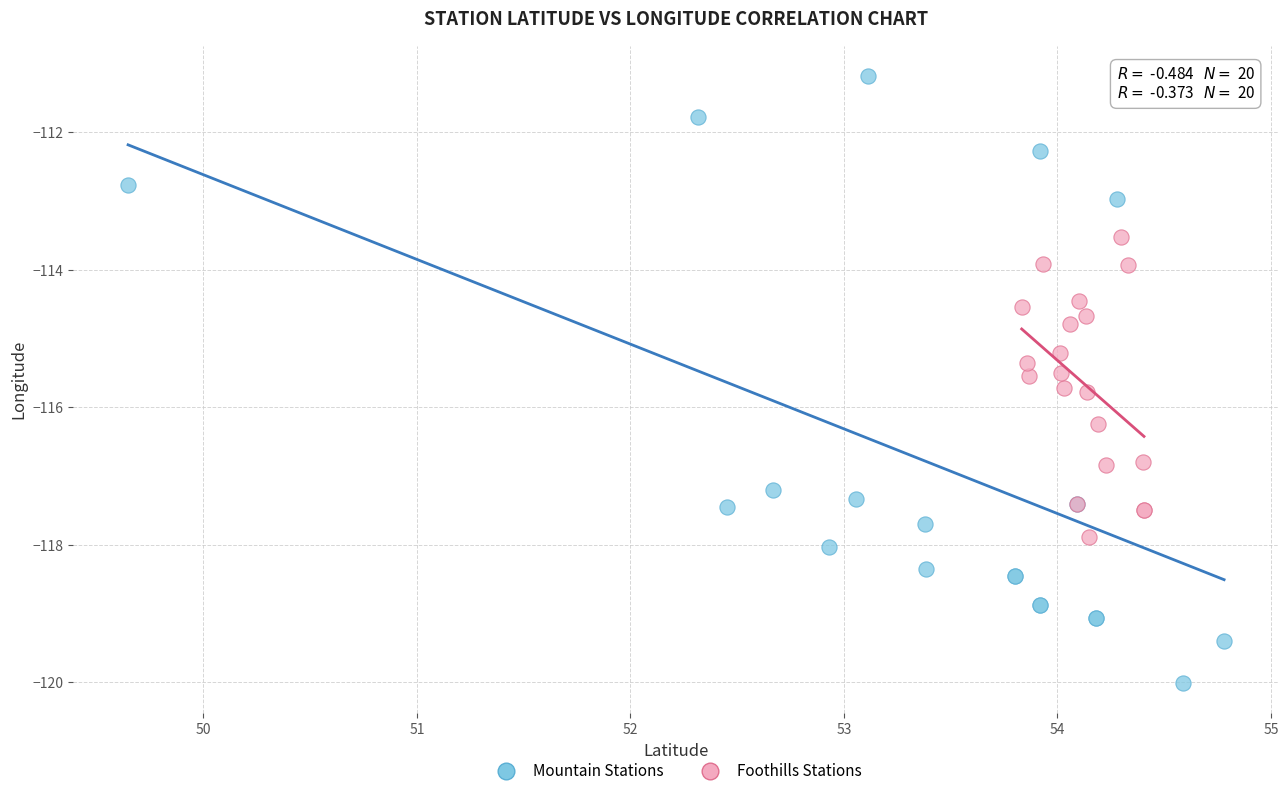

Which series contains the highest Y value?

Mountain Stations